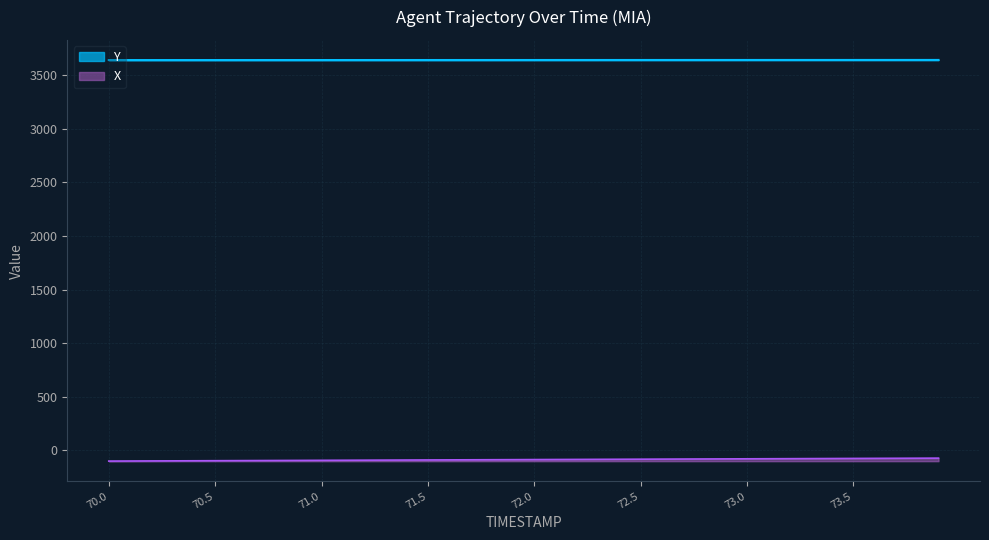

Which category has the highest value across all series?

73.9